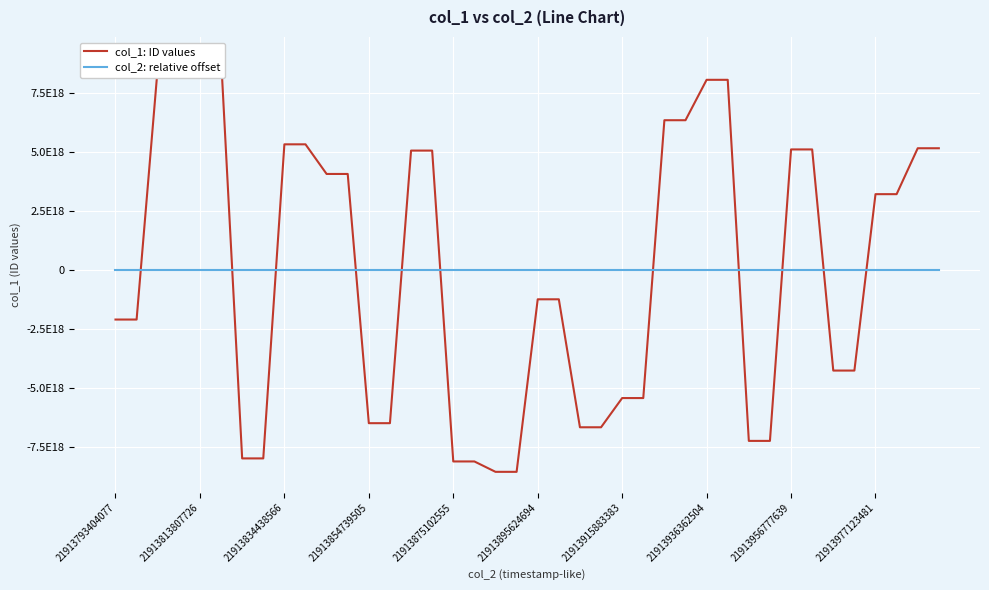

Reading left to right, extract all data points from this chart.

col_1: ID values: -2091691914645947648	-2091691914645947648	8581885921653164032	8581885921653164032	9007769470698670080	9007769470698670080	-7977198743339440128	-7977198743339440128	5334580225536736256	5334580225536736256	4078693529464192512	4078693529464192512	-6484170086600409088	-6484170086600409088	5069298994460115968	5069298994460115968	-8106398065575923712	-8106398065575923712	-8546615348672995328	-8546615348672995328	-1233848230601552640	-1233848230601552640	-6658067087539134464	-6658067087539134464	-5419657921423720448	-5419657921423720448	6356396017325725696	6356396017325725696	8068797521792447488	8068797521792447488	-7234959537185441792	-7234959537185441792	5118210791534531584	5118210791534531584	-4254220435042717184	-4254220435042717184	3222454110948467712	3222454110948467712	5168350084674942976	5168350084674942976
col_2: relative offset: 0	4118	10192474	10195241	20403649	20406113	30614416	30616966	41034489	41037015	51101344	51103891	61335428	61338067	71547709	71550109	81698478	81700903	91909279	91911623	102220617	102223235	112371446	112373859	122479306	122481672	132865831	132868141	142958427	142961114	153132545	153134939	163373562	163375746	173559477	173561680	183719404	183721434	193982581	193984880